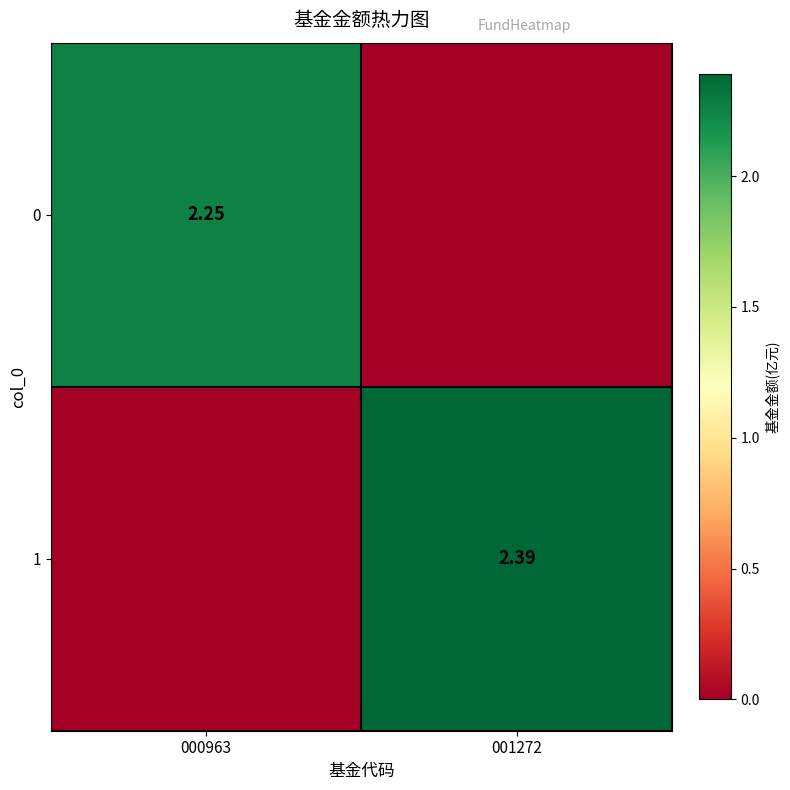

Is the value of 0 at 000963 greater than the value of 1 at 001272?

No